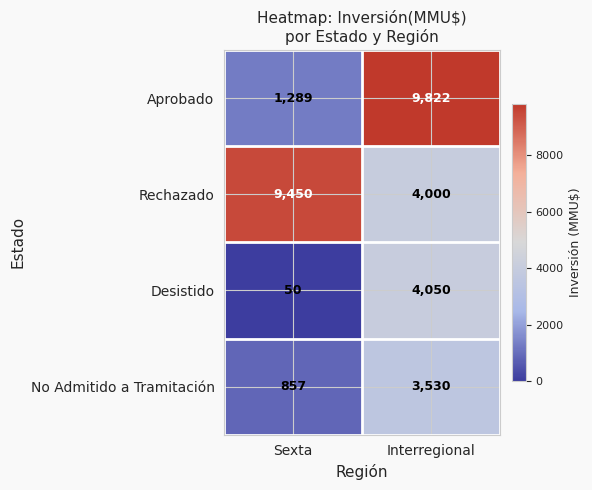

Reading left to right, transcribe all the data shown in this chart.

Aprobado: 1289	9822
Rechazado: 9450	4000
Desistido: 50	4050
No Admitido a Tramitación: 857	3530